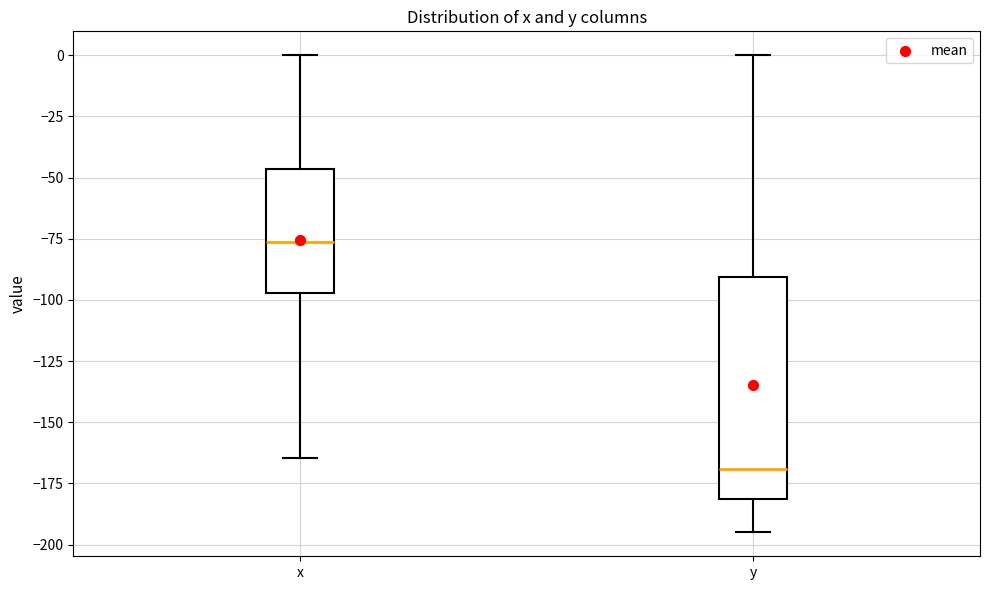

Where does the median line of the box for x sit on the y-axis? The values are not printed on the chart, so give them approximately, as read against the axis.

-75